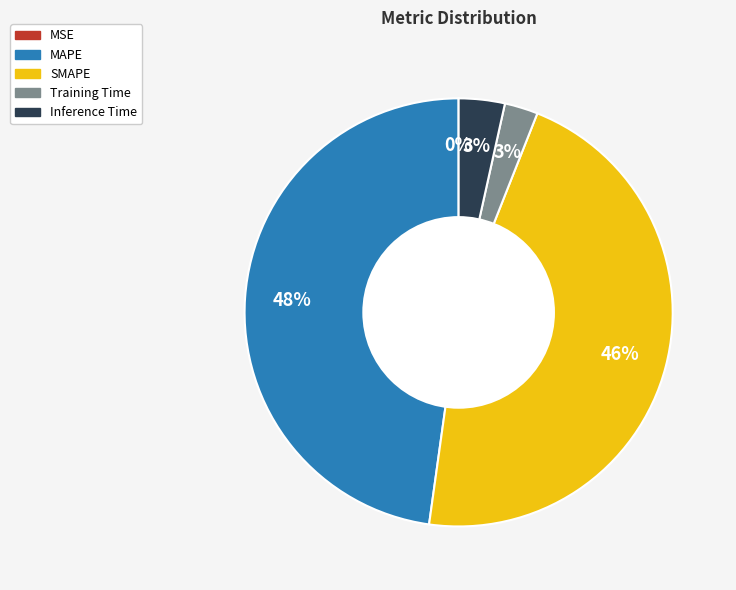

To the nearest percent, what is the average slice percentage?

20%